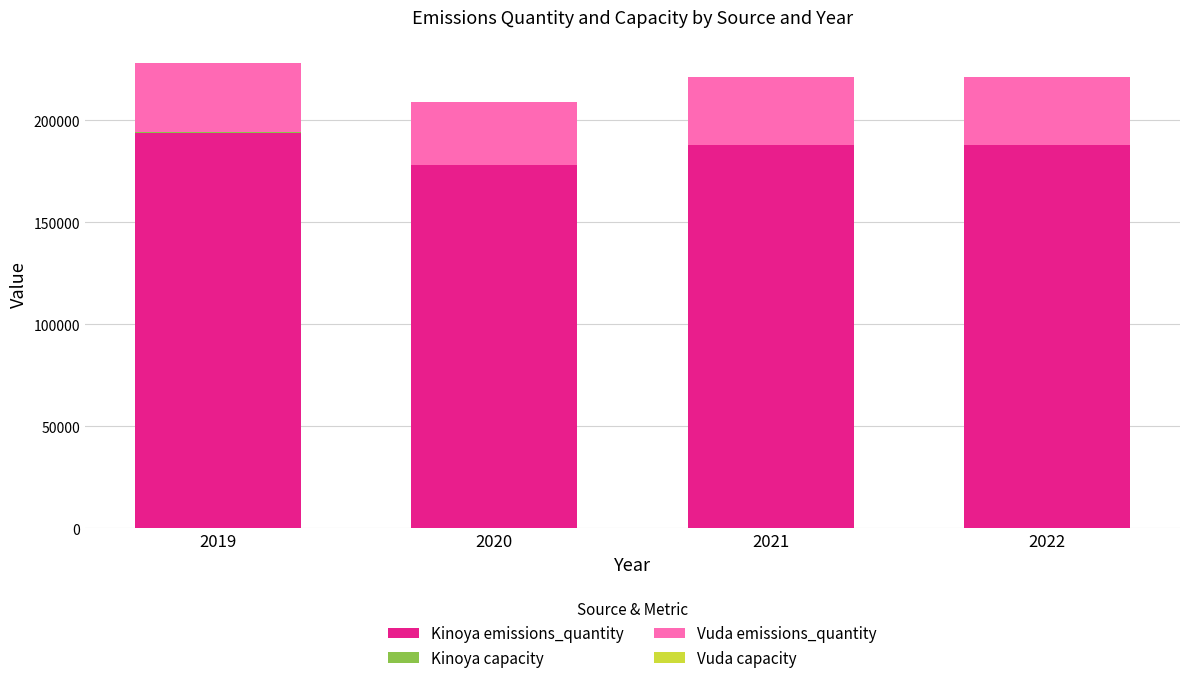

The value of Kinoya emissions_quantity at 2021 is 188000. True or false?

True